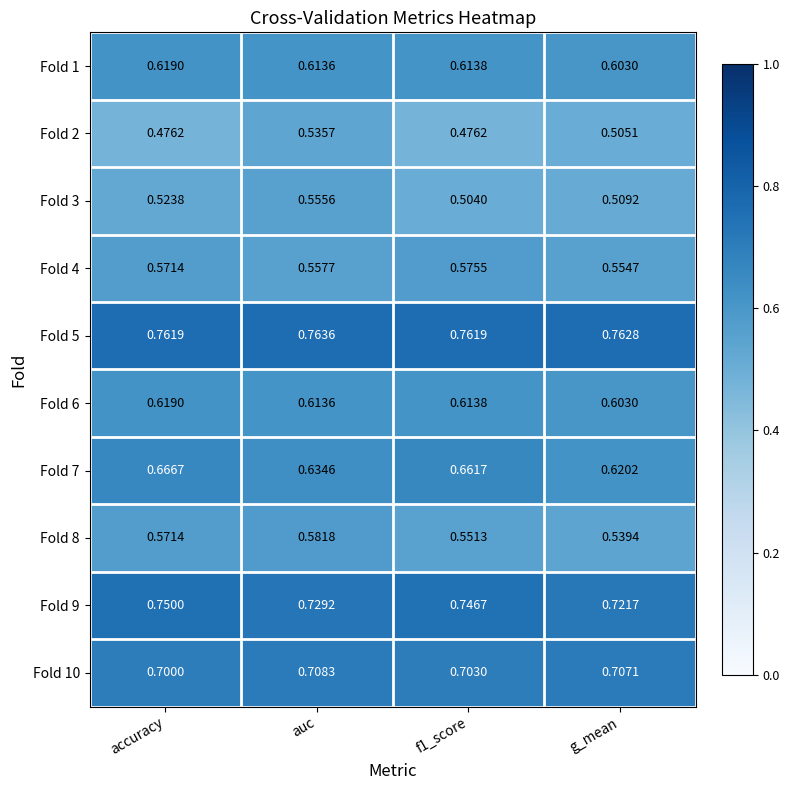

At which label is Fold 8 closest to 0?

g_mean